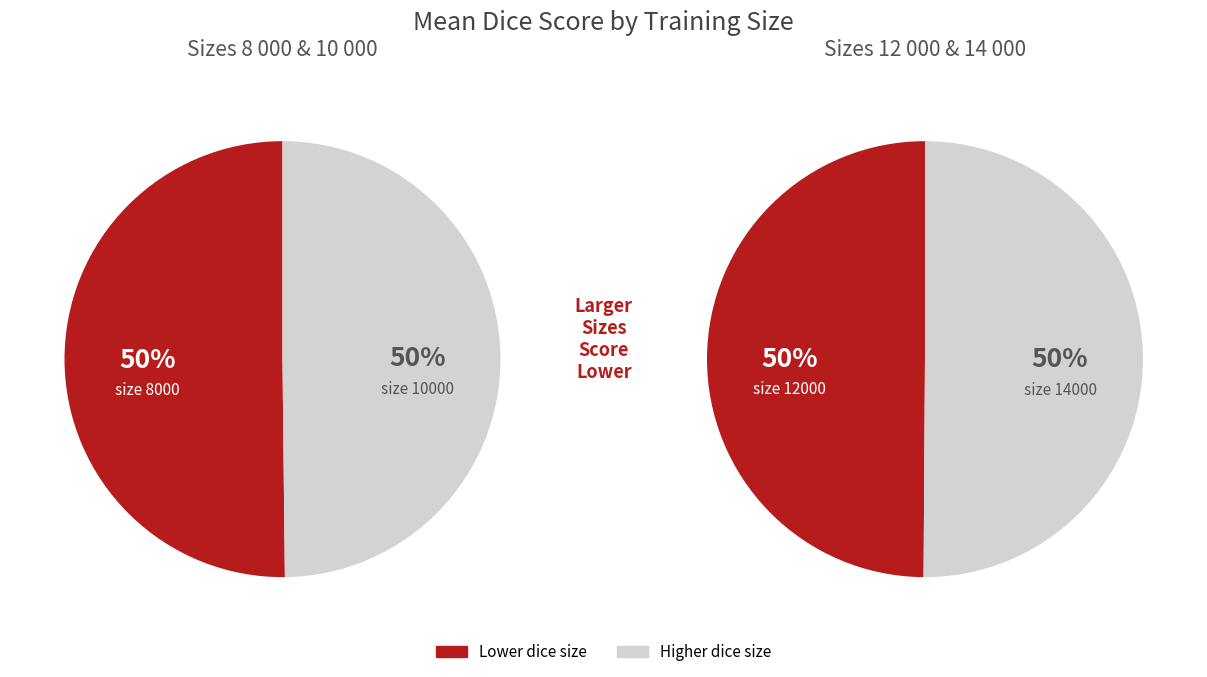

Is it true that 8000 is 19% of the pie?

False